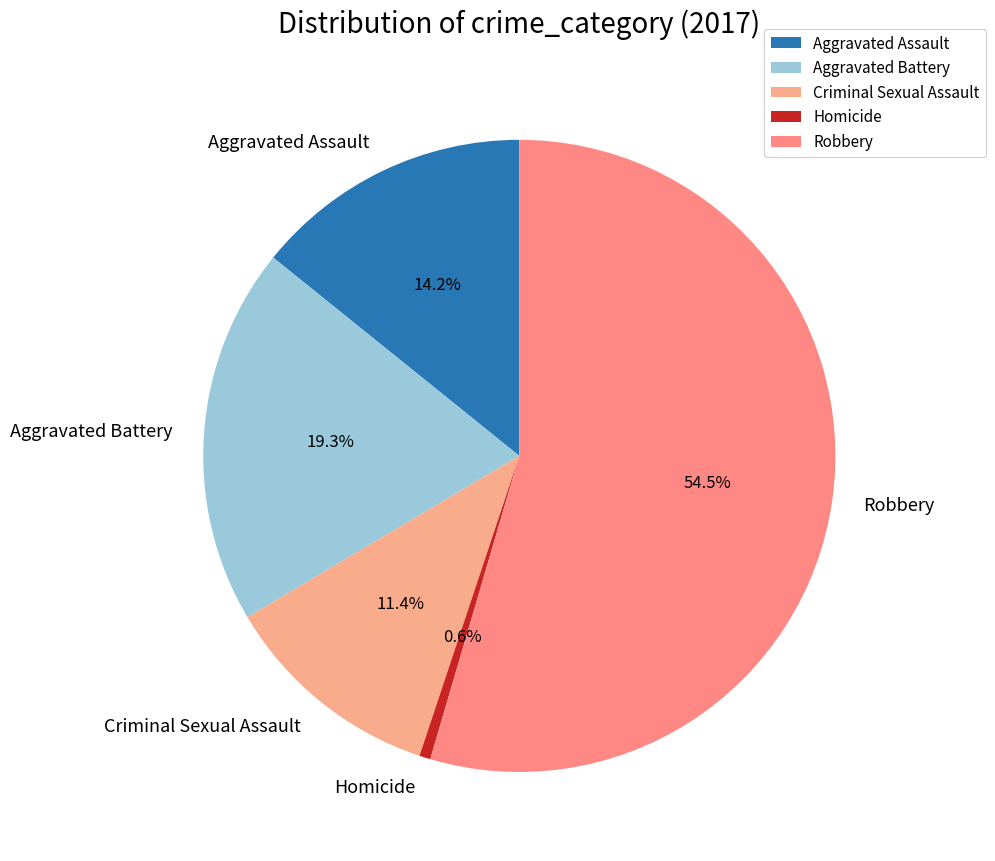

What is the total percentage of Aggravated Battery and Homicide?

19.9%